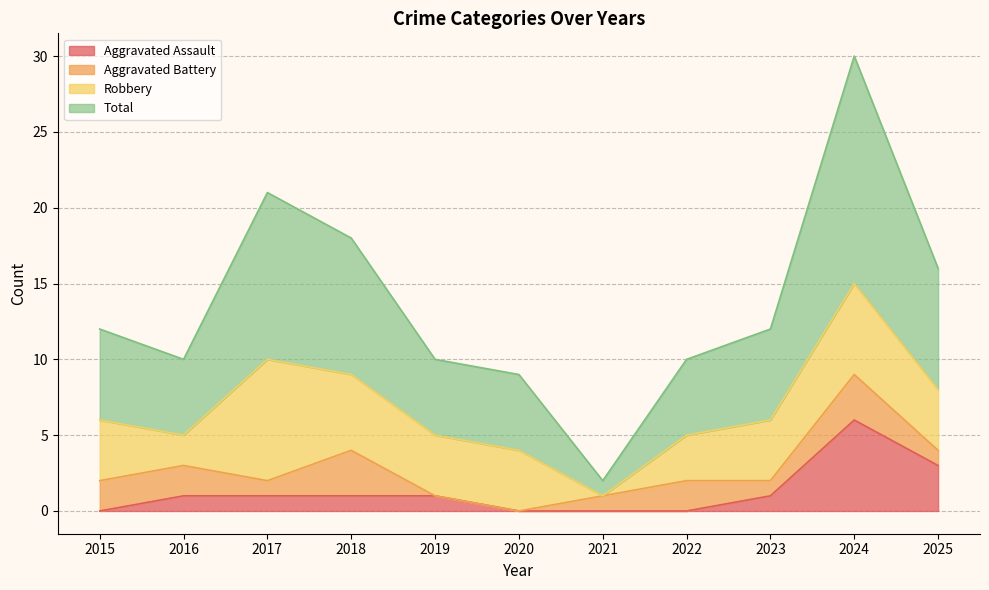

True or false: Aggravated Assault has a value of -4 at 2021.

False